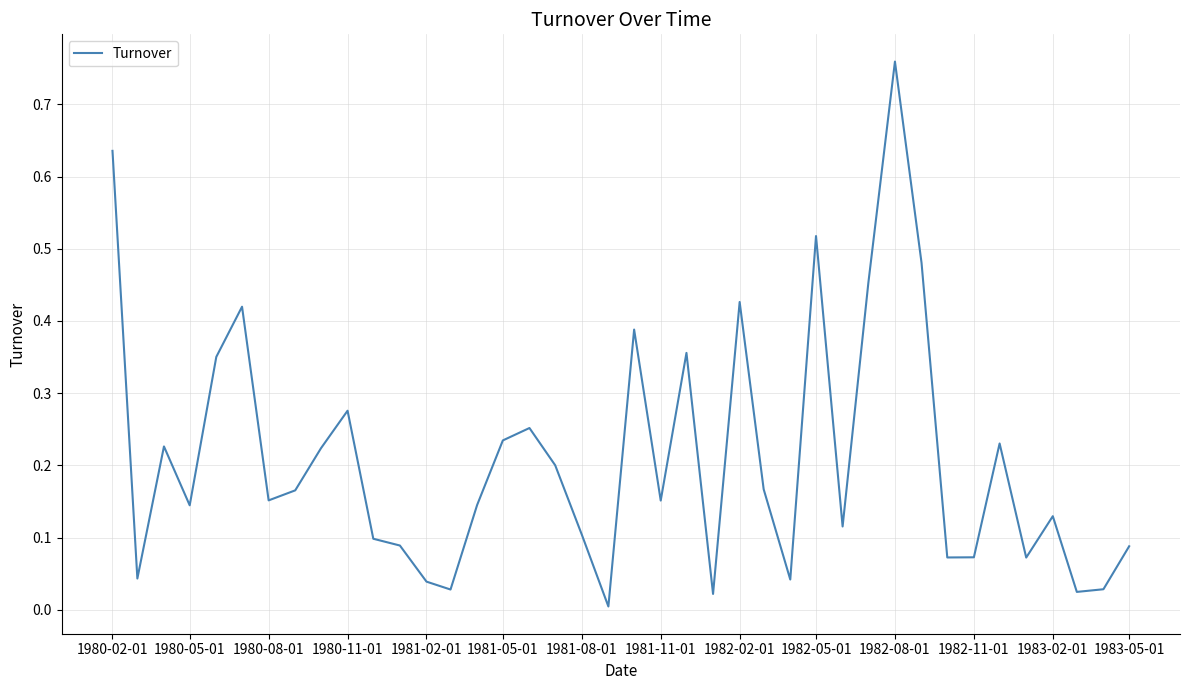

Is this an area chart (filled region under the line)?

No